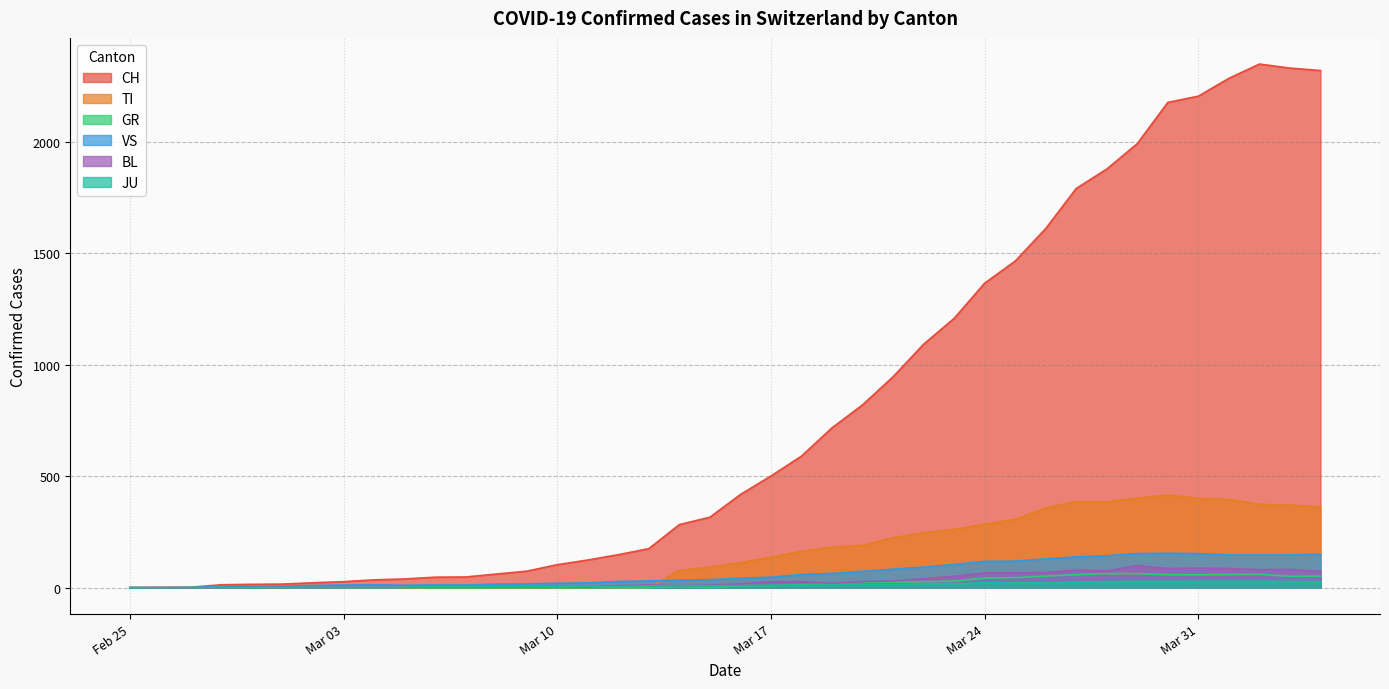

Which series has the largest total across all categories?

CH